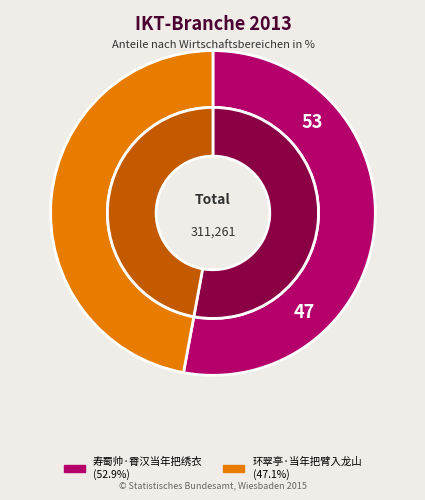

What percentage is the 环翠亭·当年把臂入龙山 slice, to the nearest percent?

47%